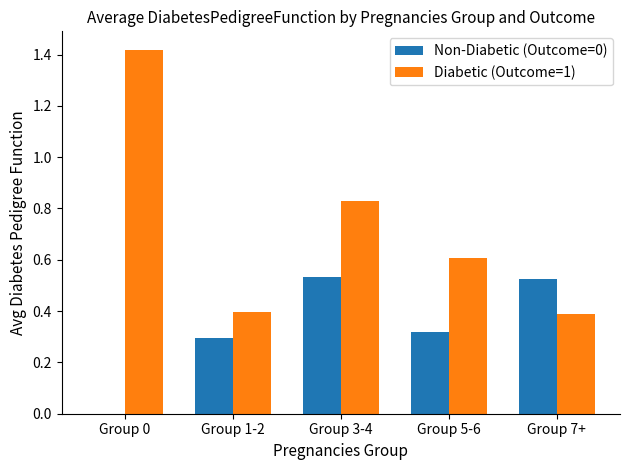

Which series has the largest total across all categories?

Diabetic (Outcome=1)